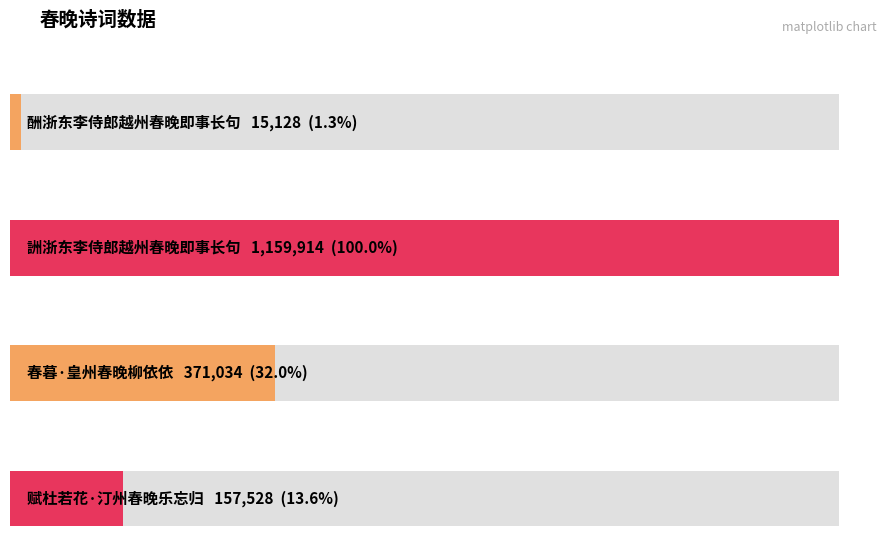

What is the minimum value shown in the chart?

15128